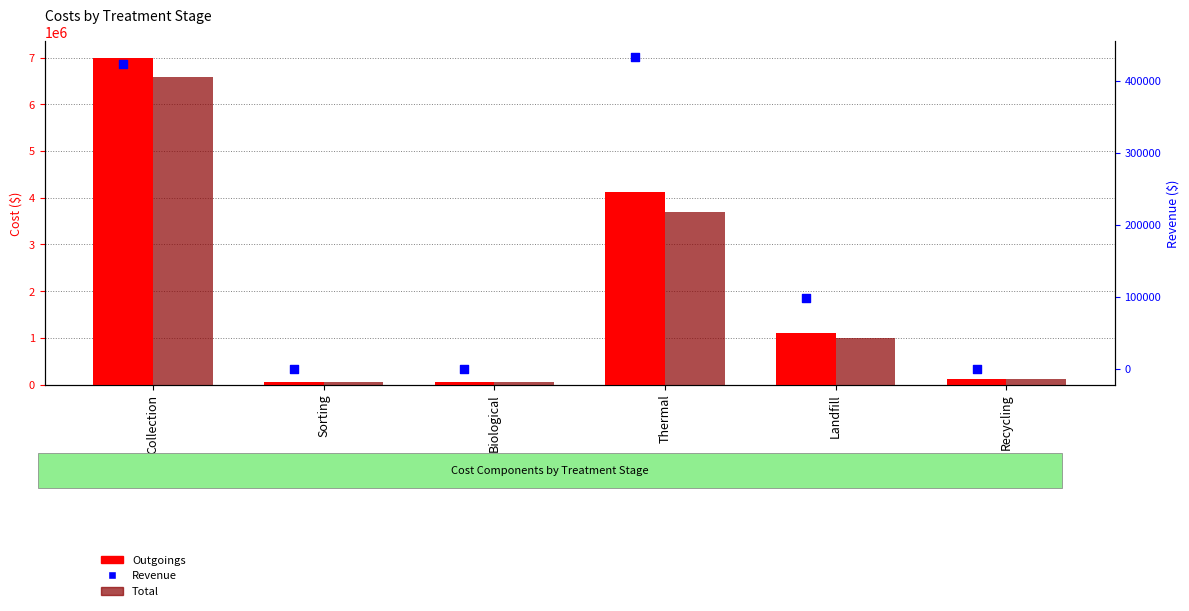

What are all the series names shown in the legend?

Outgoings, Total, Revenue